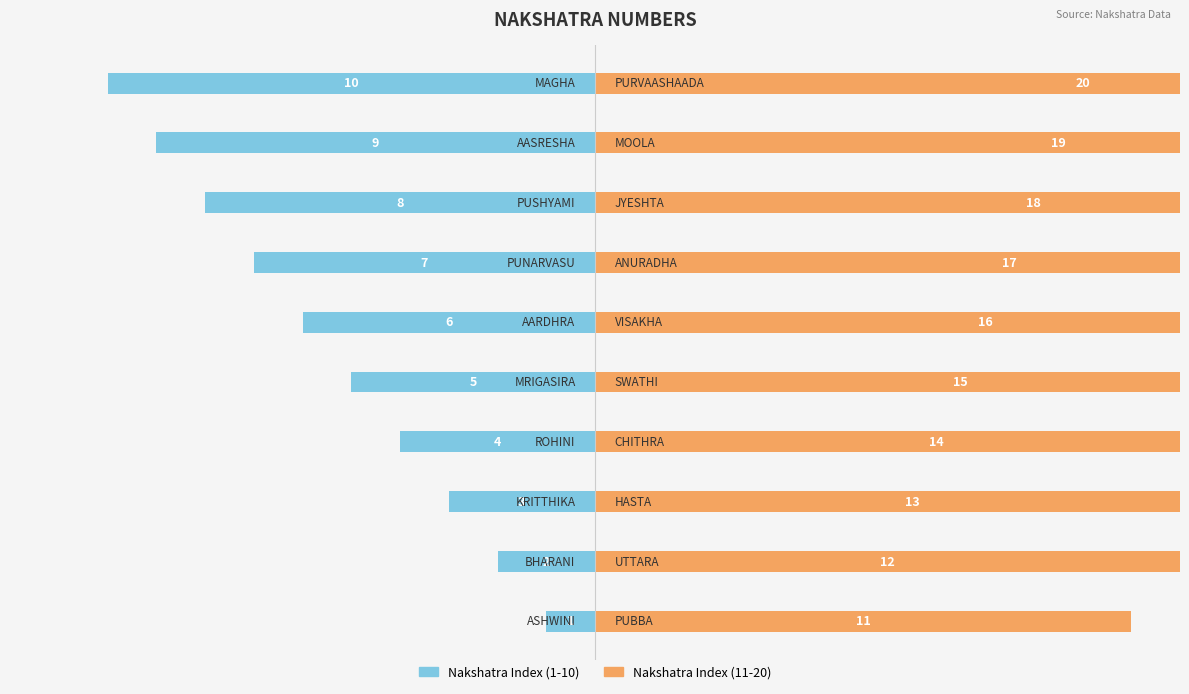

Which series has the largest range (max minus min)?

Nakshatra Index (1-10)